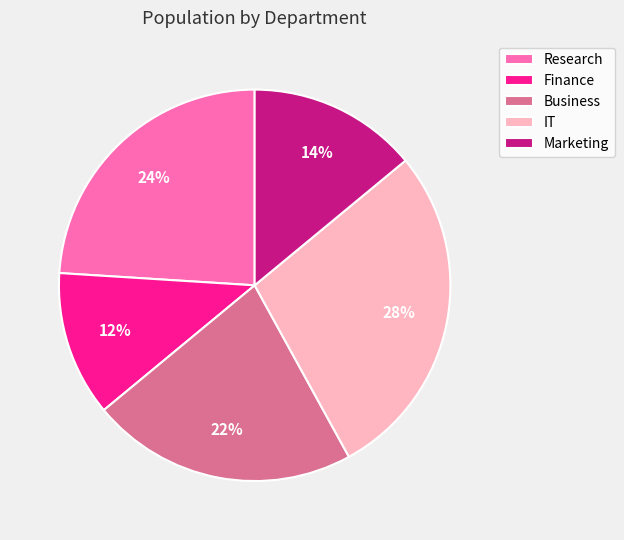

Count the number of slices in the pie.

5